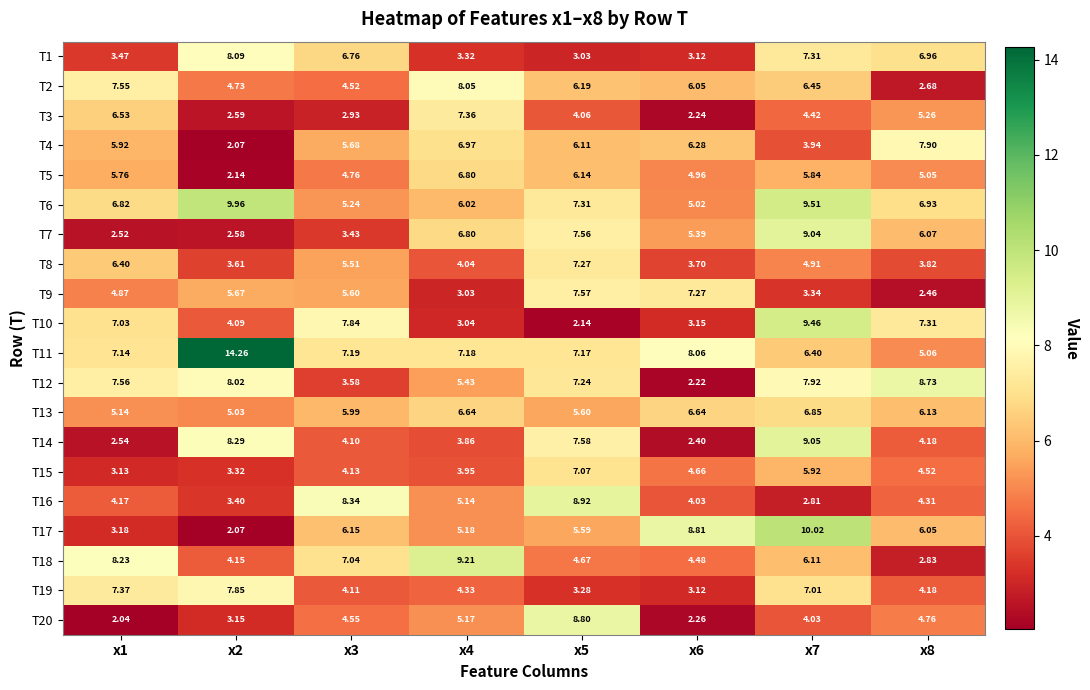

Count the number of data series in this chart.

20